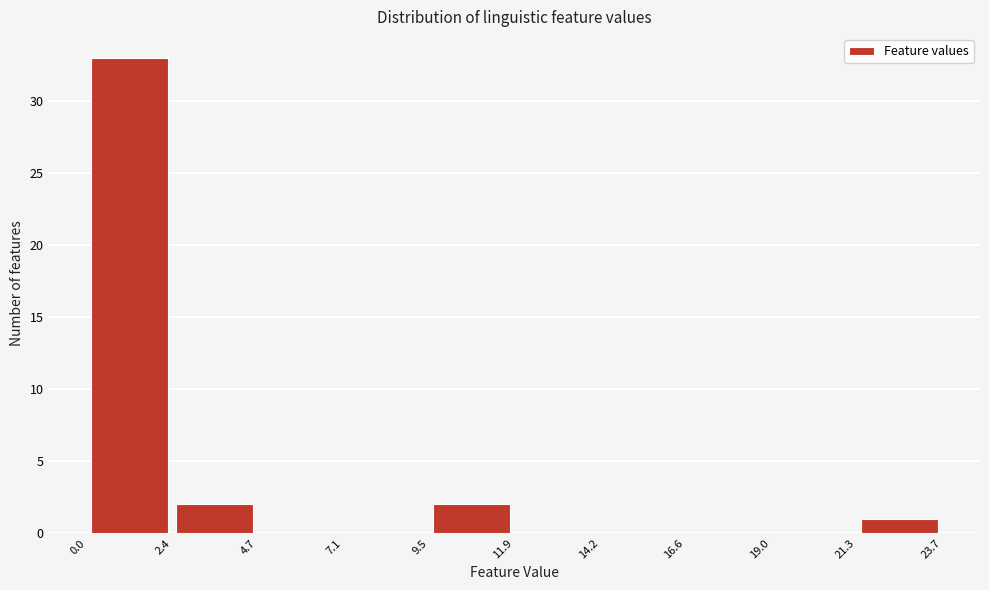

How tall is the bar that spans 21.3 to 23.7 on the x-axis? The values are not printed on the chart, so give them approximately, as read against the axis.

1